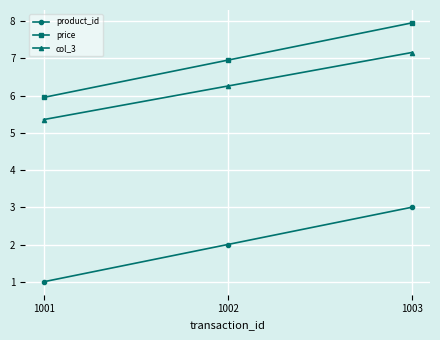

What is the value of the product_id point at the 2nd from the left?

2.0